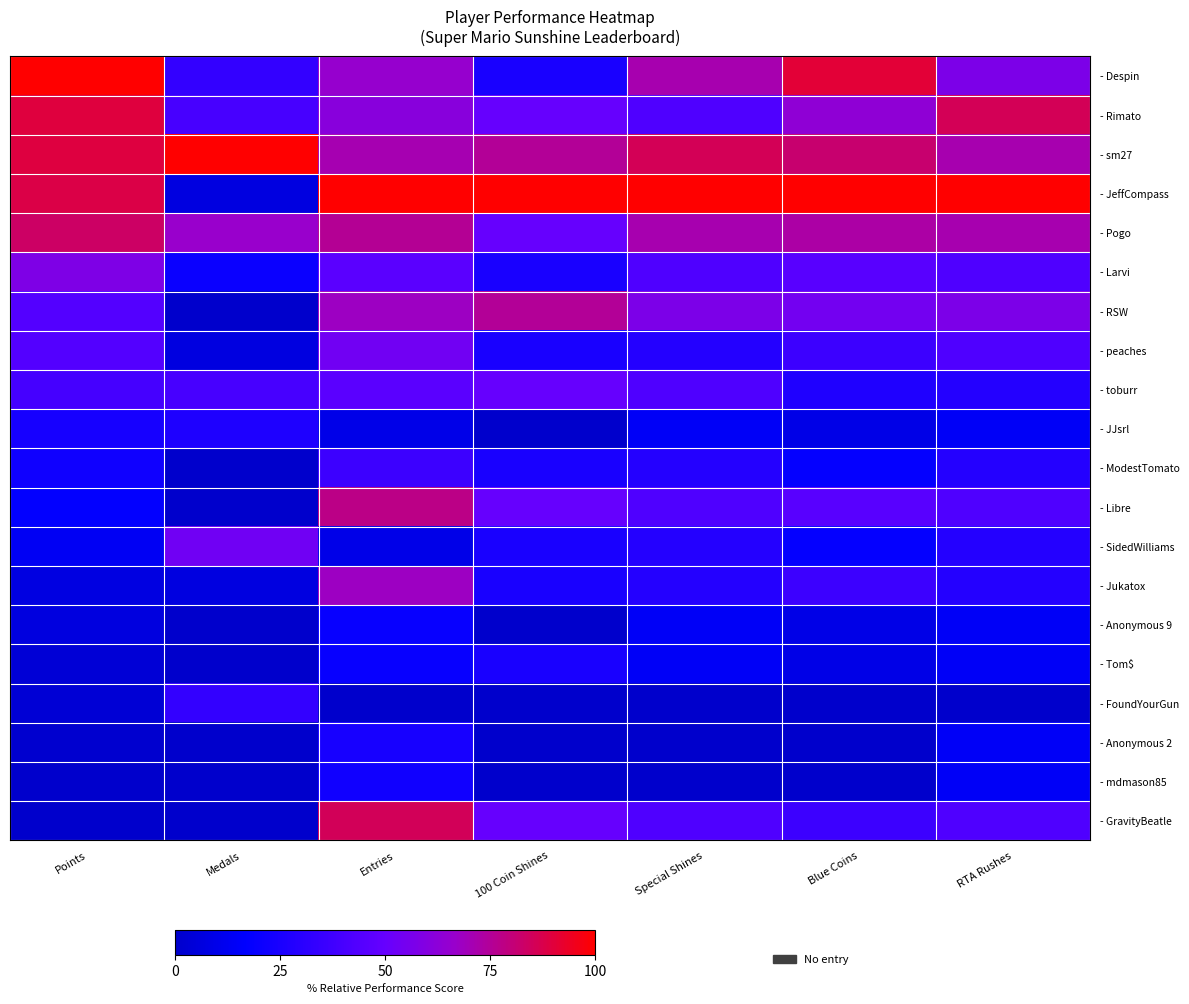

Rank the series by their maximum value, from highest to lowest.

- Despin, - sm27, - JeffCompass, - Rimato, - GravityBeatle, - Pogo, - Libre, - RSW, - Jukatox, - Larvi, - peaches, - SidedWilliams, - toburr, - ModestTomato, - FoundYourGun, - JJsrl, - Tom$, - Anonymous 2, - mdmason85, - Anonymous 9